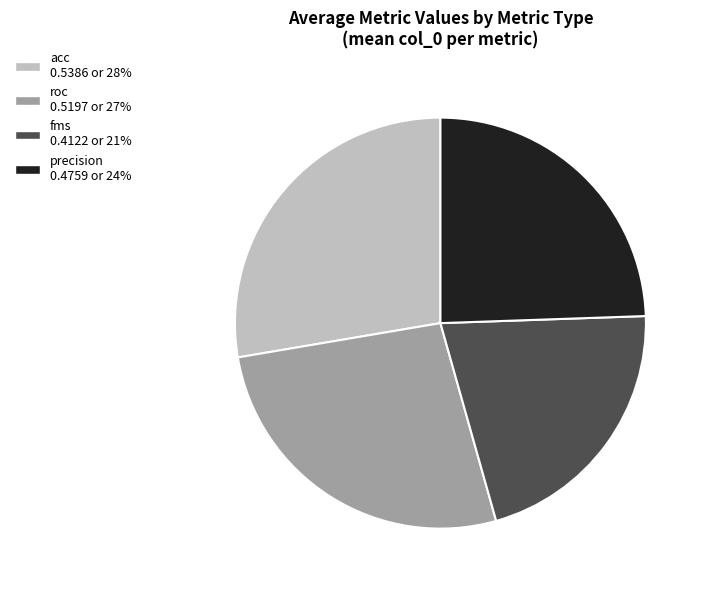

How many segments does this pie chart have?

4